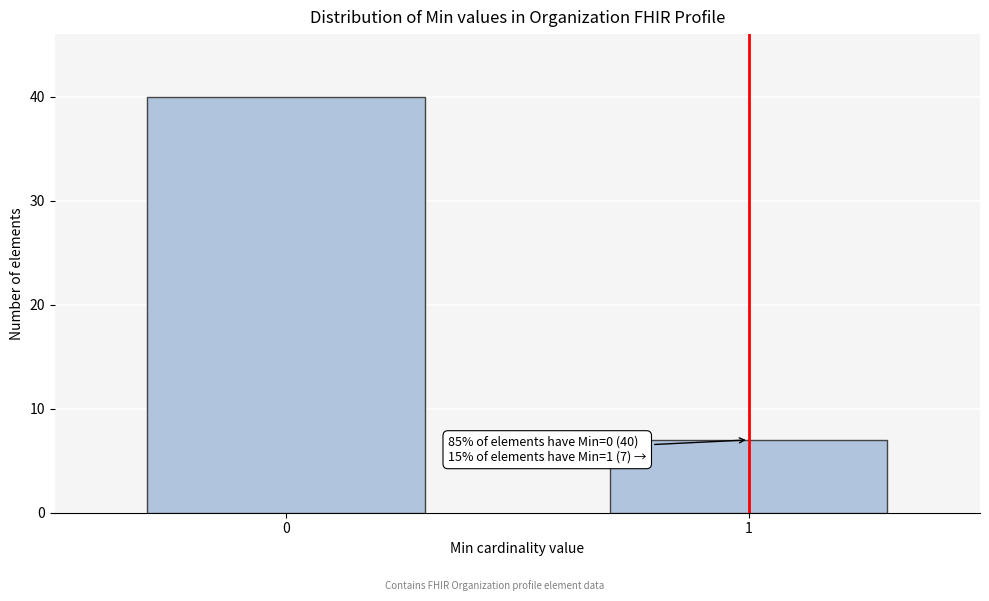

Reading left to right, list all the values displayed in this chart.

40	7